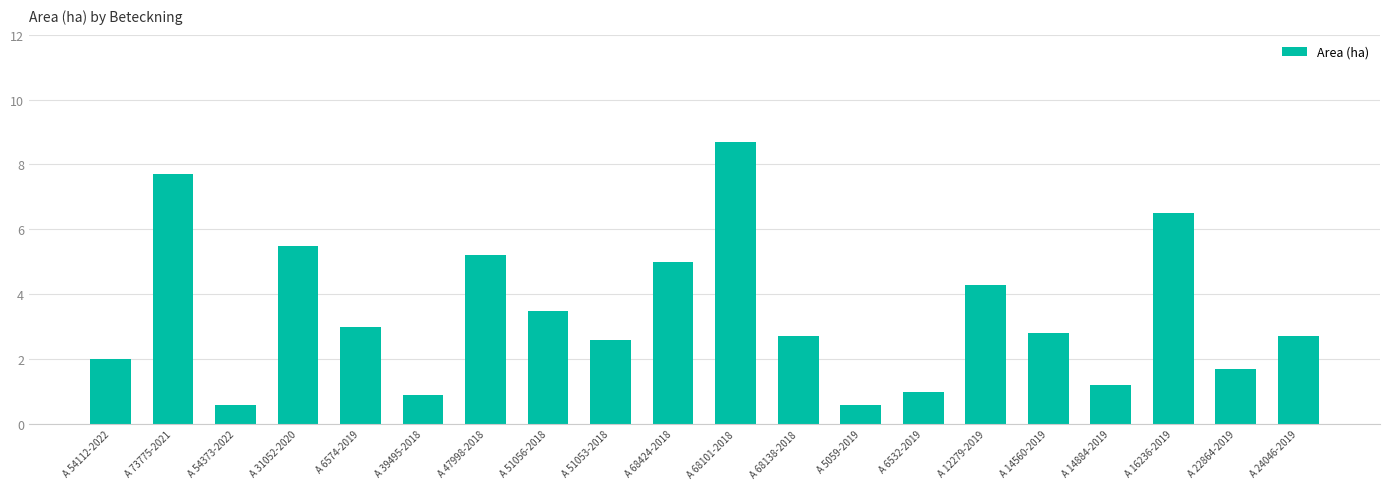

Where is the data nearest to the value 4?

A 12279-2019